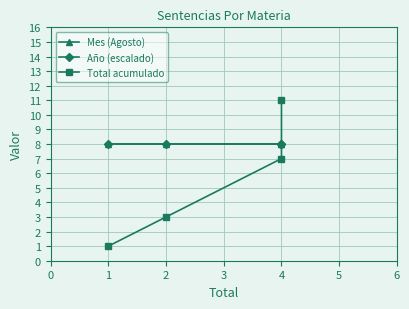

What is the sum of all Total acumulado values?

22